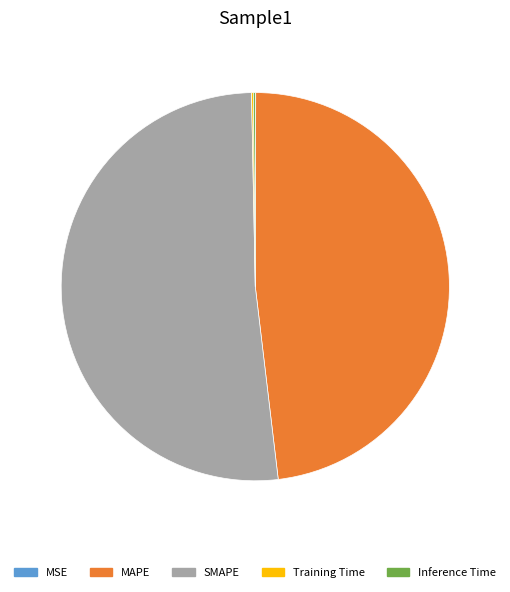

Which category has the biggest portion of the pie?

SMAPE